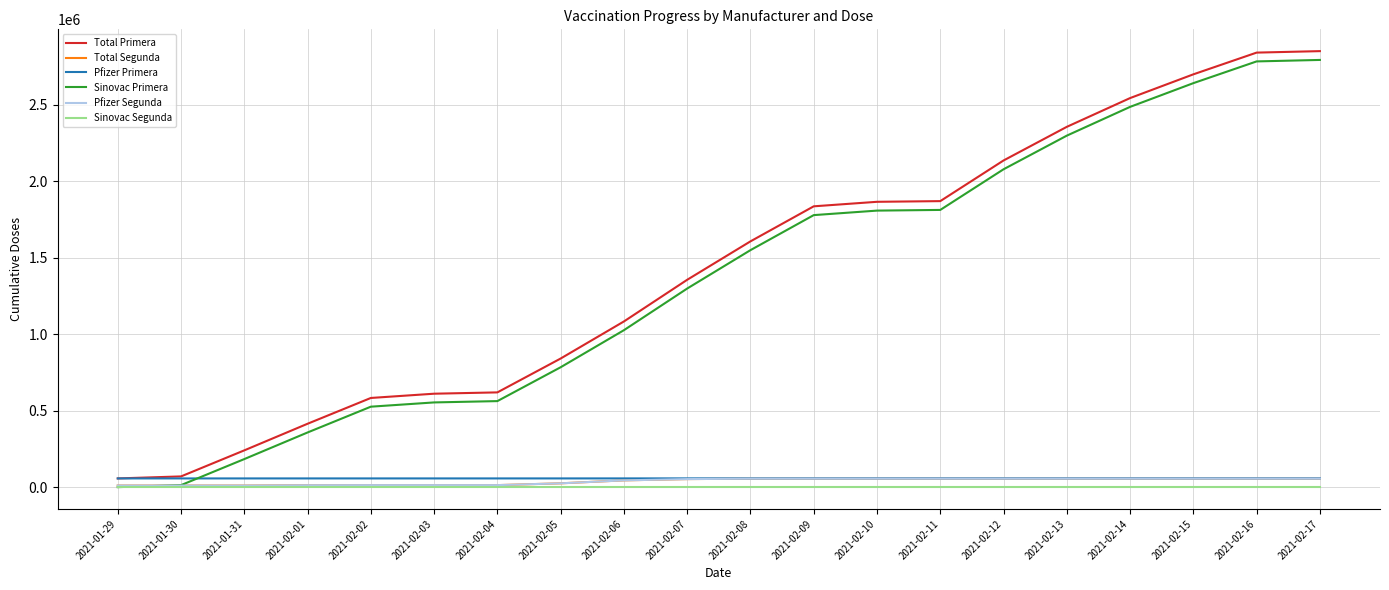

Which has a higher value, 2021-02-03 or 2021-02-02?

2021-02-03